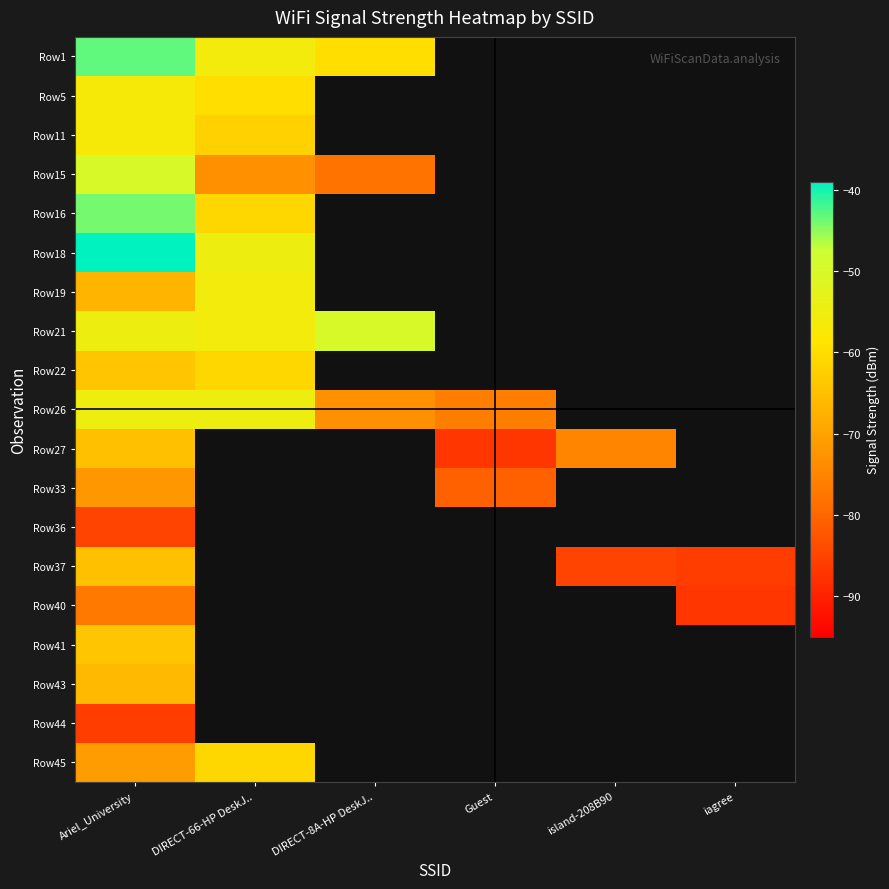

At how many categories does at least one series exceed -50?

1